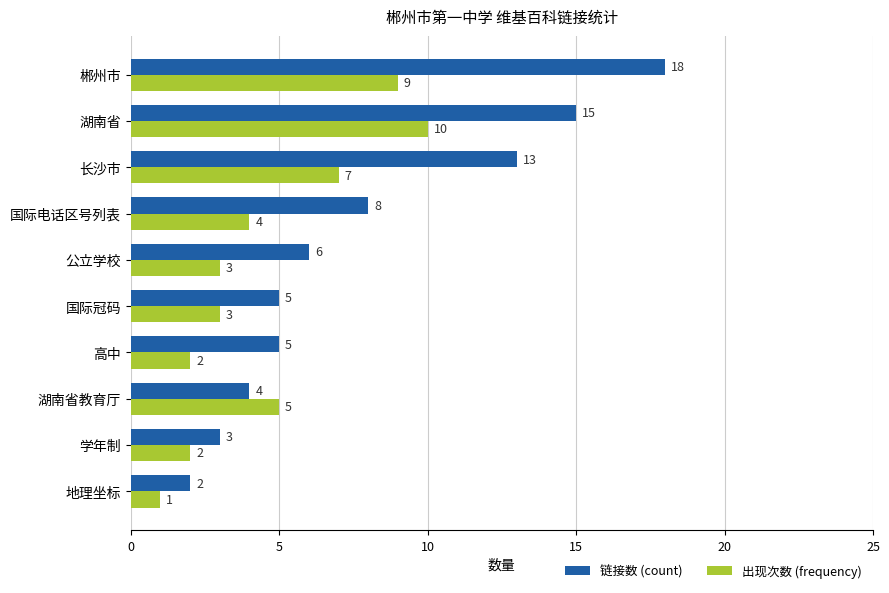

What is the average value of the 出现次数 (frequency) series?

5